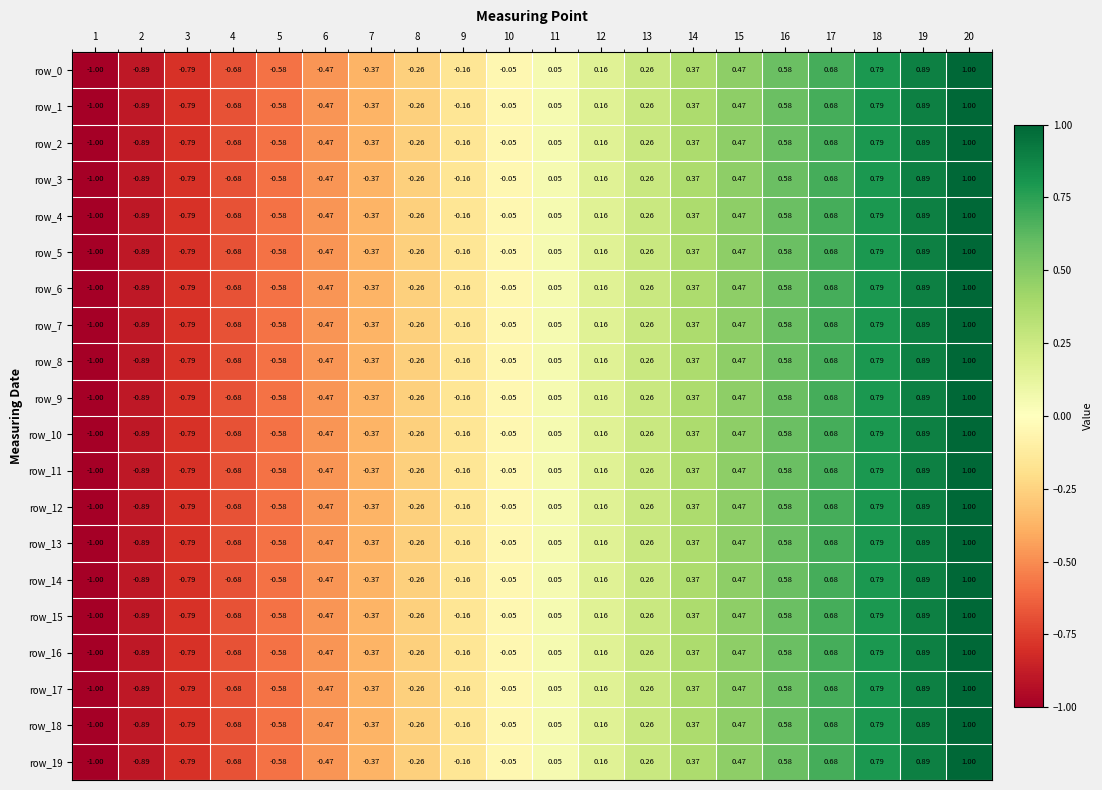

Is the value of row_16 at 10 greater than the value of row_12 at 3?

Yes